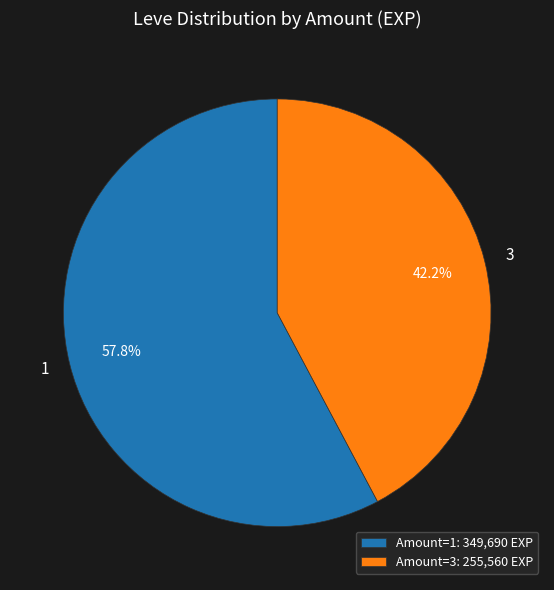

How many slices are in this pie chart?

2